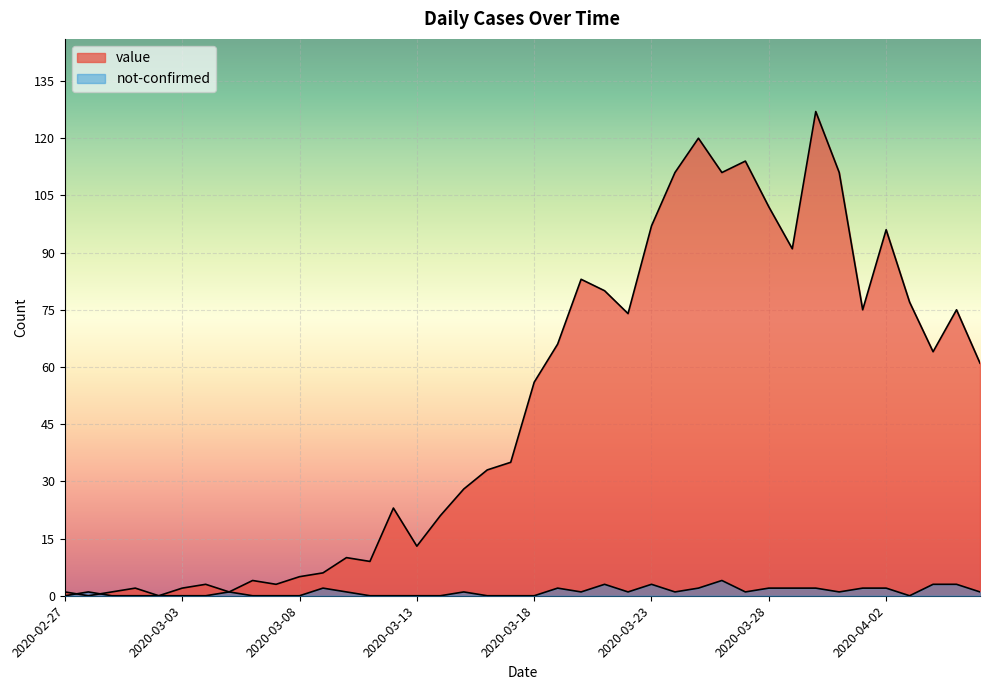

What is the difference between the highest and lowest values at 2020-03-27?

113